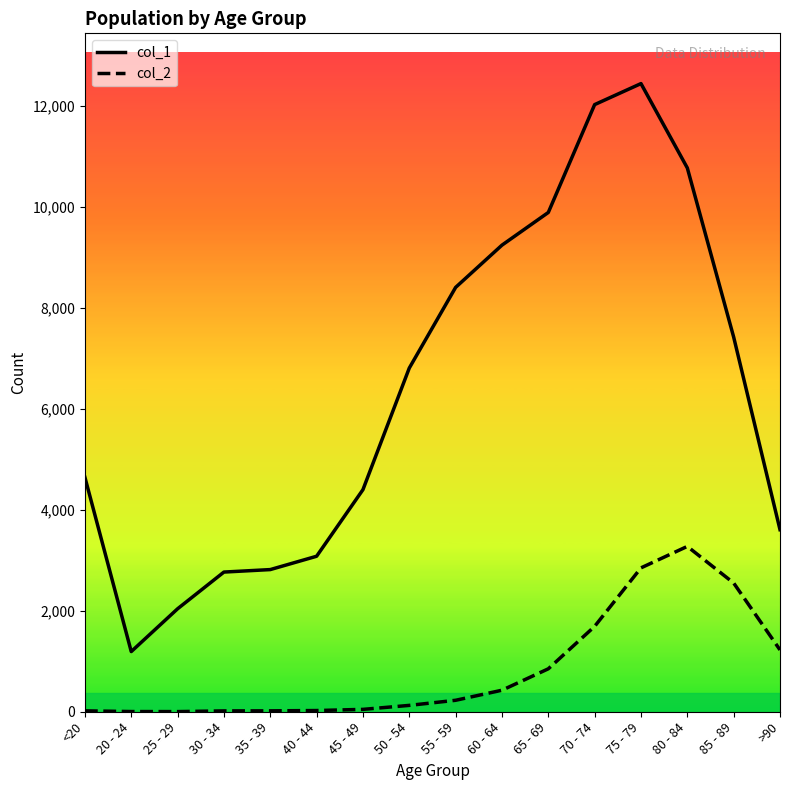

Which series changed the most between 25 - 29 and 80 - 84?

col_1